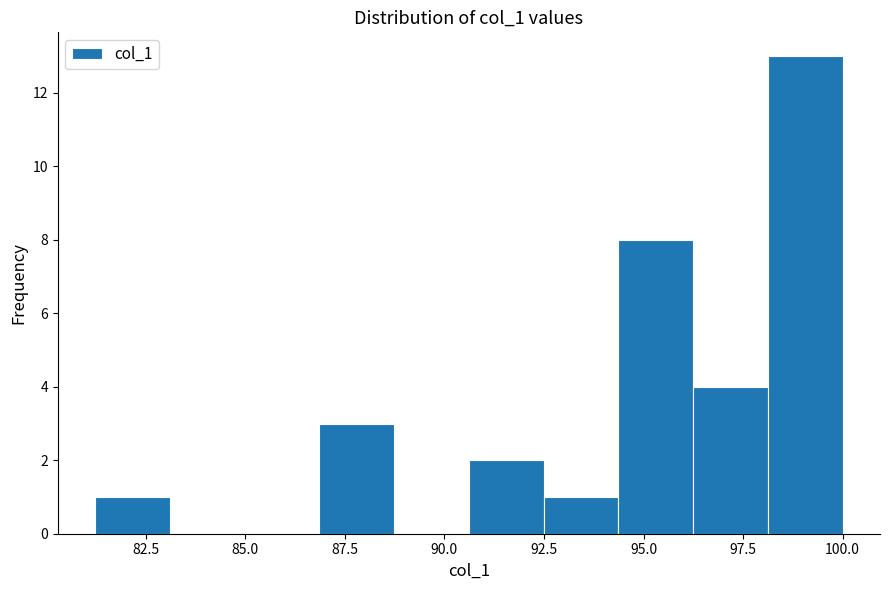

Read against the x-axis, roughly where is the centre of the tallest bar?

99.0